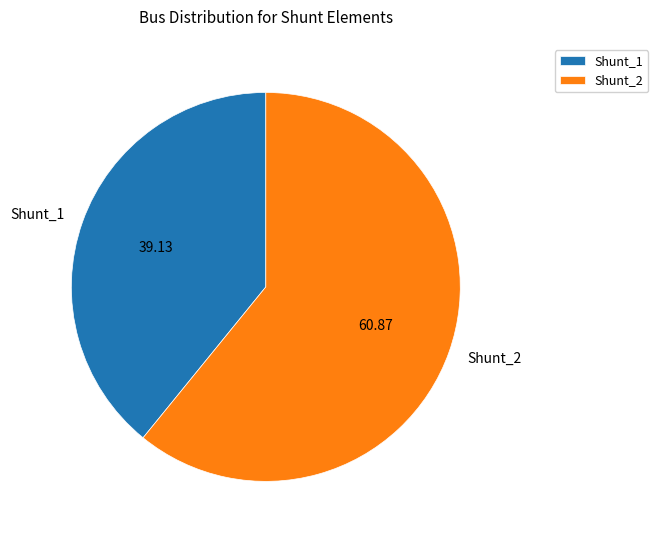

Is it true that Shunt_1 is 39% of the pie?

True